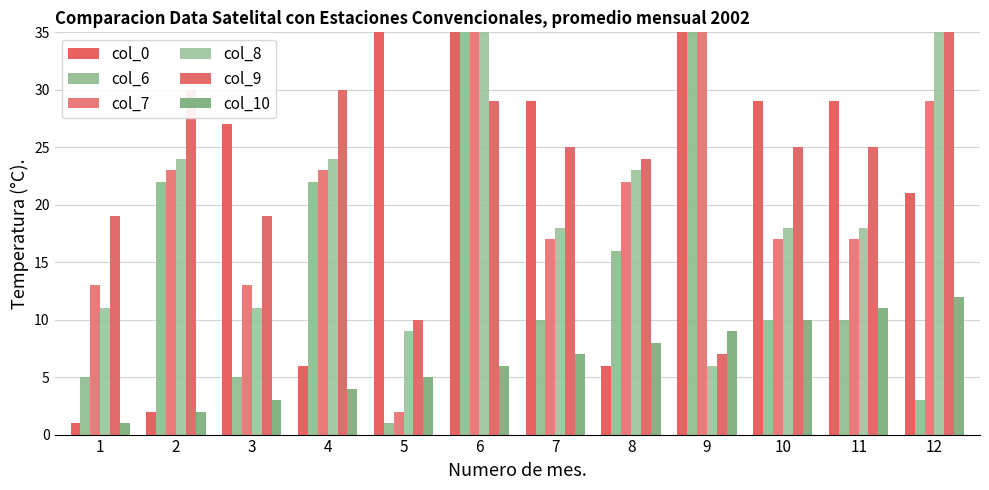

Reading left to right, extract all data points from this chart.

col_0: 1=1	2=2	3=27	4=6	5=42	6=37	7=29	8=6	9=35	10=29	11=29	12=21
col_6: 1=5	2=22	3=5	4=22	5=1	6=38	7=10	8=16	9=47	10=10	11=10	12=3
col_7: 1=13	2=23	3=13	4=23	5=2	6=43	7=17	8=22	9=48	10=17	11=17	12=29
col_8: 1=11	2=24	3=11	4=24	5=9	6=52	7=18	8=23	9=6	10=18	11=18	12=37
col_9: 1=19	2=30	3=19	4=30	5=10	6=29	7=25	8=24	9=7	10=25	11=25	12=47
col_10: 1=1	2=2	3=3	4=4	5=5	6=6	7=7	8=8	9=9	10=10	11=11	12=12